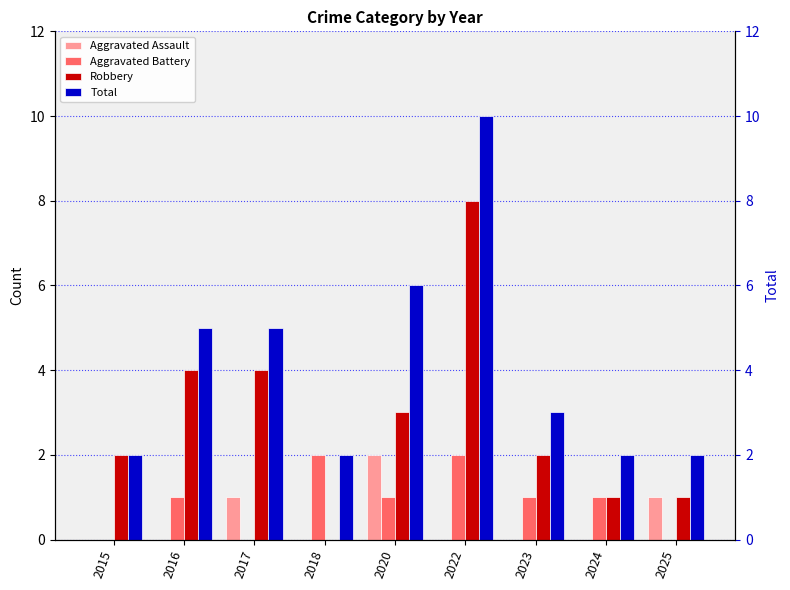

Which series has the widest spread of values?

Robbery